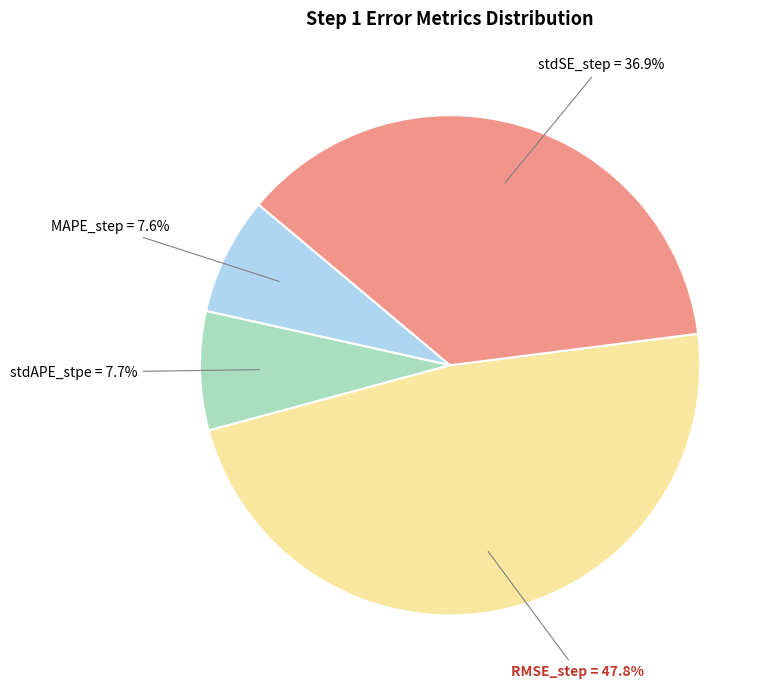

Which slice is the largest?

RMSE_step